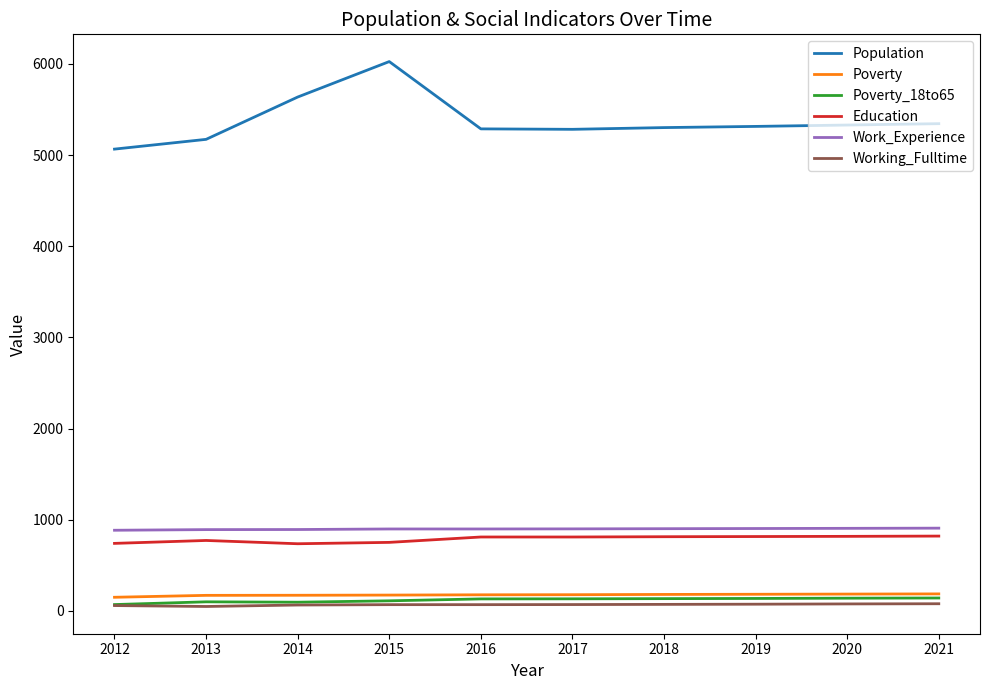

The value of Work_Experience at 2019 is 1441. True or false?

False